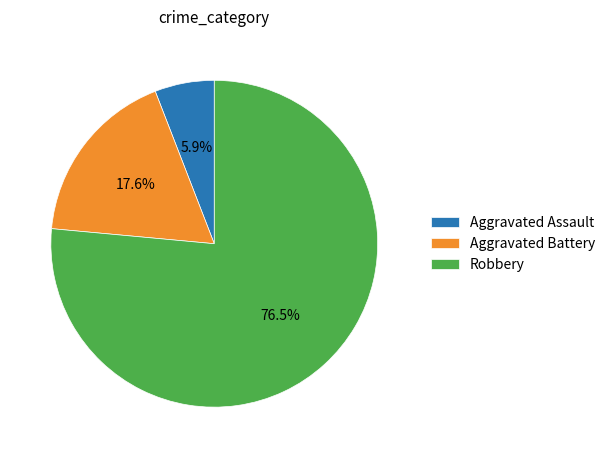

To the nearest percent, what portion does Aggravated Assault represent?

6%